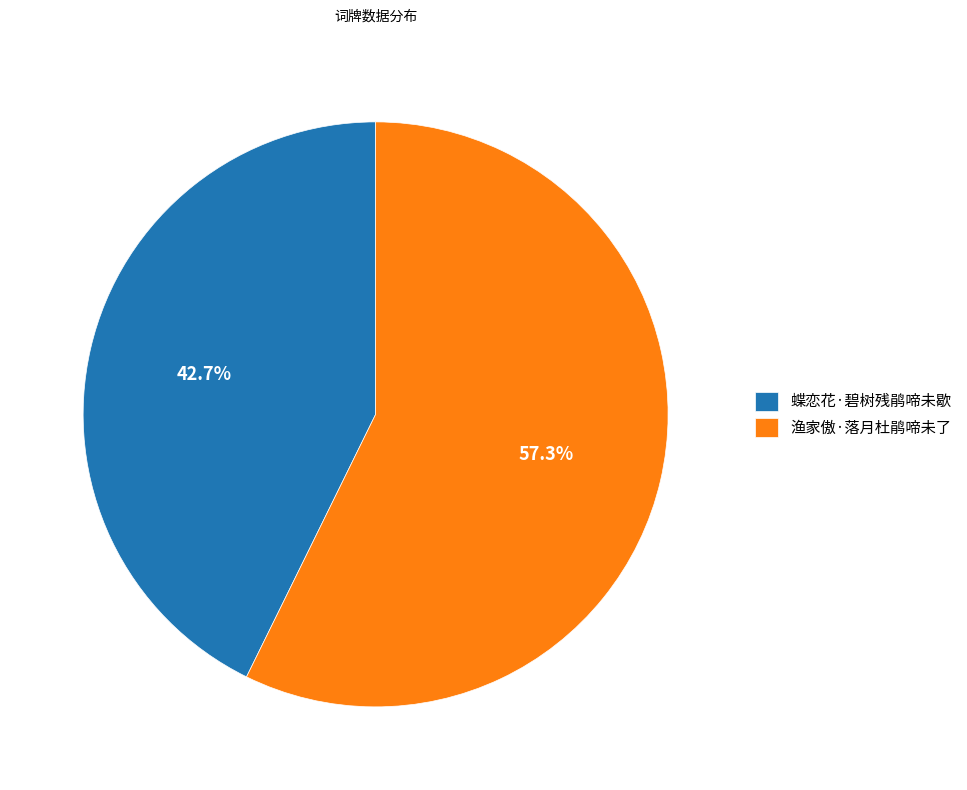

How much of the chart is everything except 蝶恋花·碧树残鹃啼未歇?

57.3%